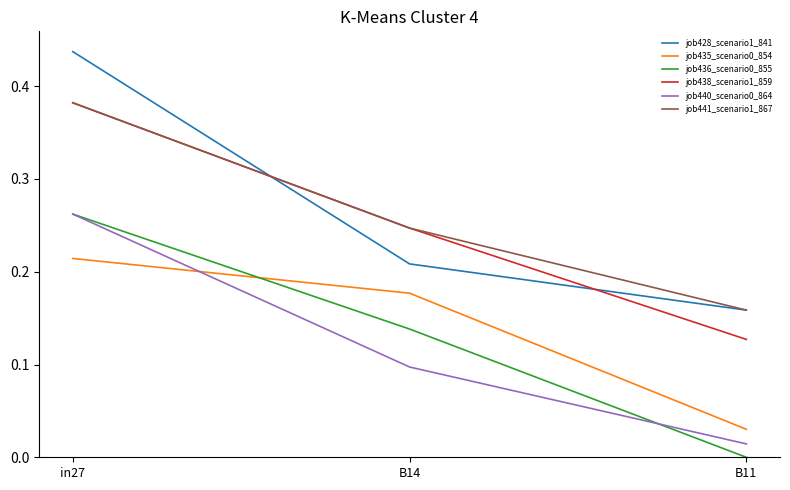

Count the number of data series in this chart.

6